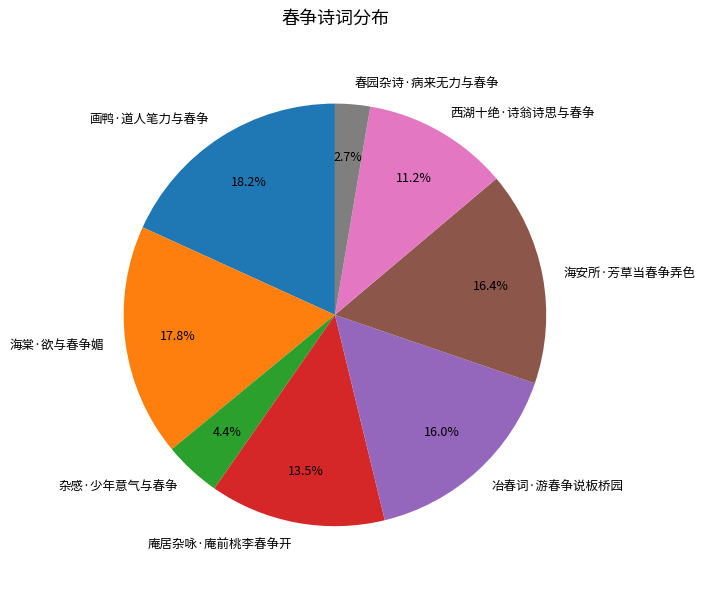

To the nearest percent, what is the combined percentage of 画鸭·道人笔力与春争 and 杂感·少年意气与春争?

23%